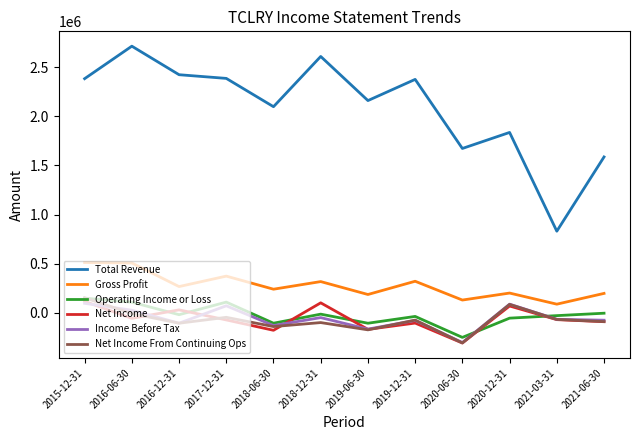

True or false: Total Revenue has more than 0 interior local peaks.

True